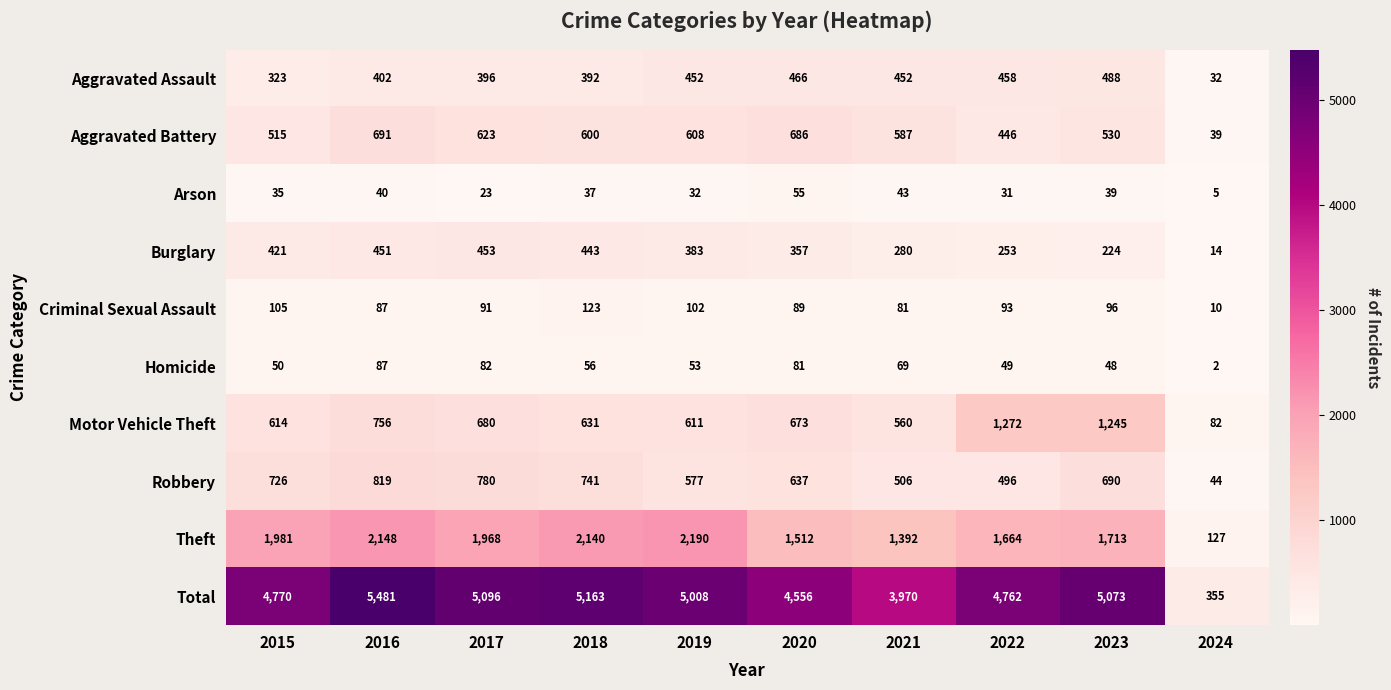

Rank the series by their maximum value, from highest to lowest.

Total, Theft, Motor Vehicle Theft, Robbery, Aggravated Battery, Aggravated Assault, Burglary, Criminal Sexual Assault, Homicide, Arson